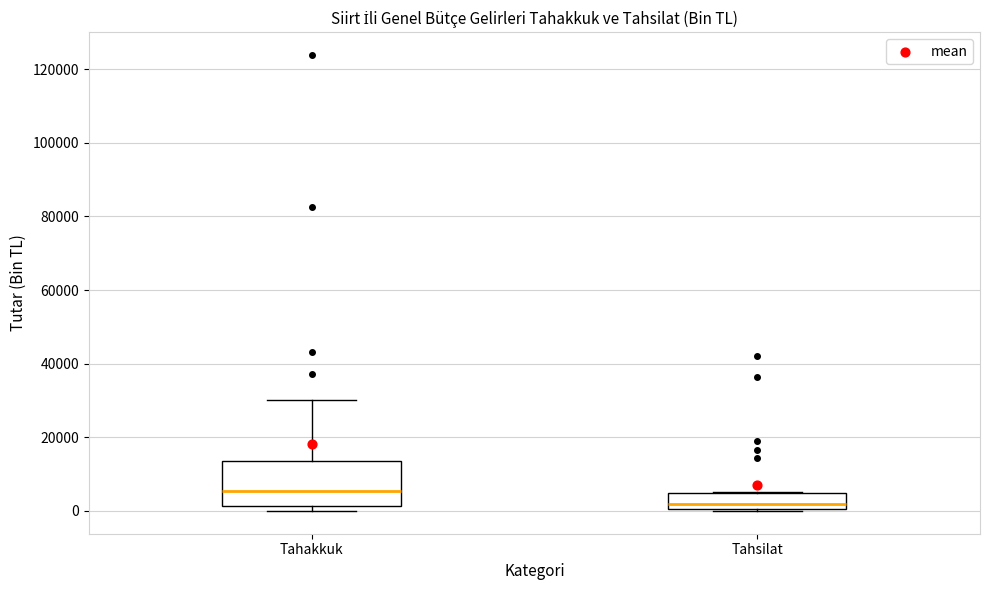

Reading left to right, read every box against the y-axis: the position of its median line, the range the box covers, and the ends of its whiskers. The values are not printed on the chart, so give them approximately, as read against the axis.

Tahakkuk: median 6000, box 2000 to 14000, whiskers 0 to 30000
Tahsilat: median 2000, box 0 to 4000, whiskers 0 (just below the box's lower edge) to 6000